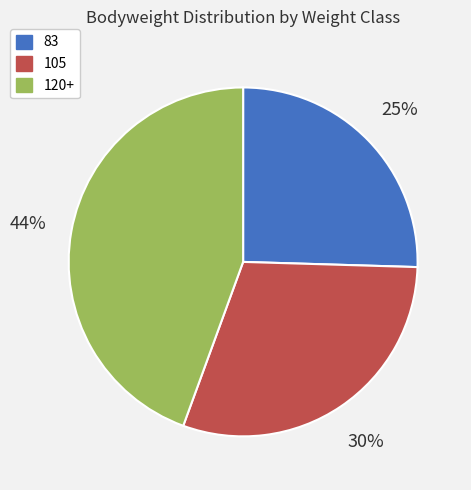

How many segments does this pie chart have?

3